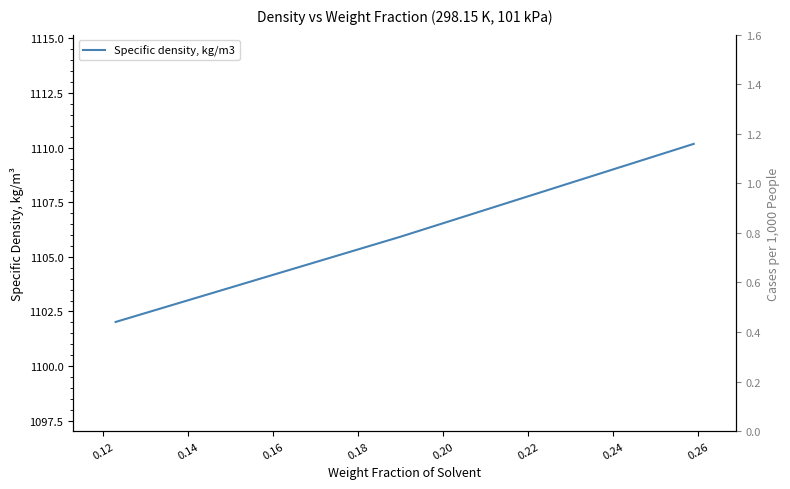

What is the greatest value displayed?

1110.2